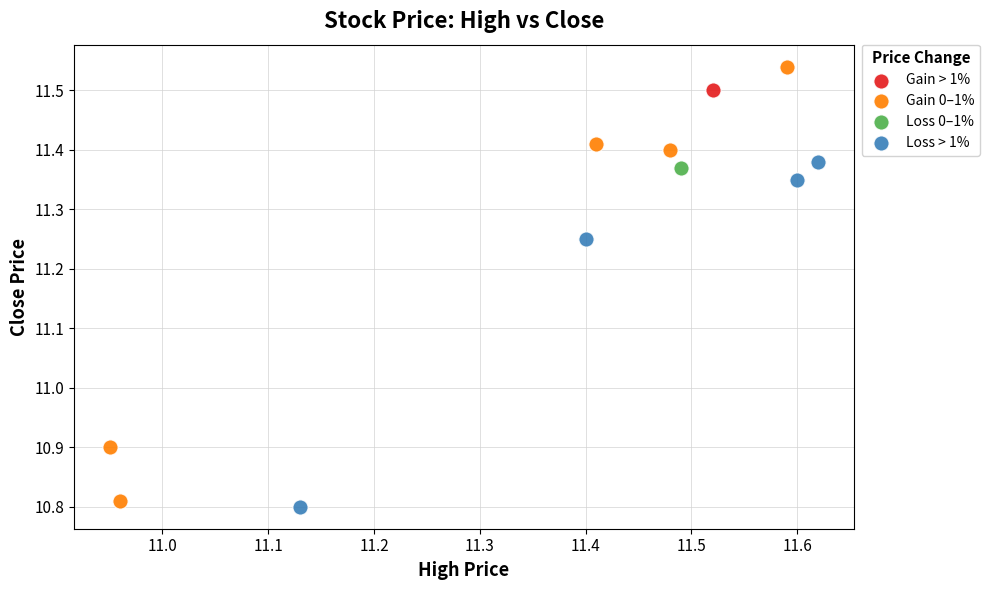

What are all the series names shown in the legend?

Gain > 1%, Gain 0–1%, Loss 0–1%, Loss > 1%